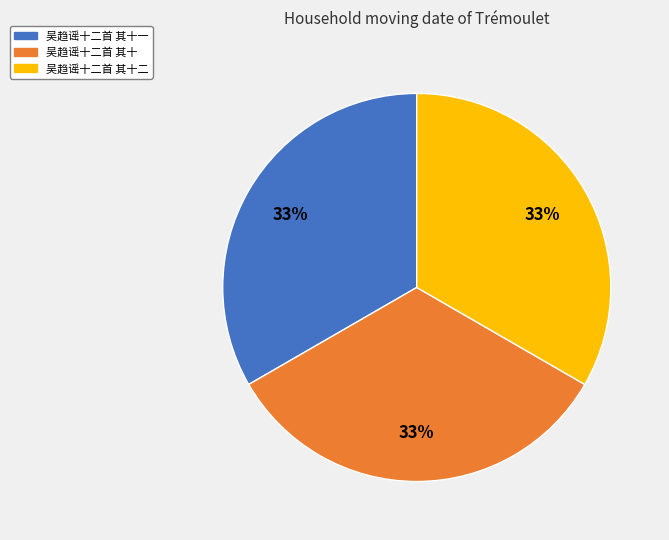

Is there any slice that represents more than half of the pie?

No